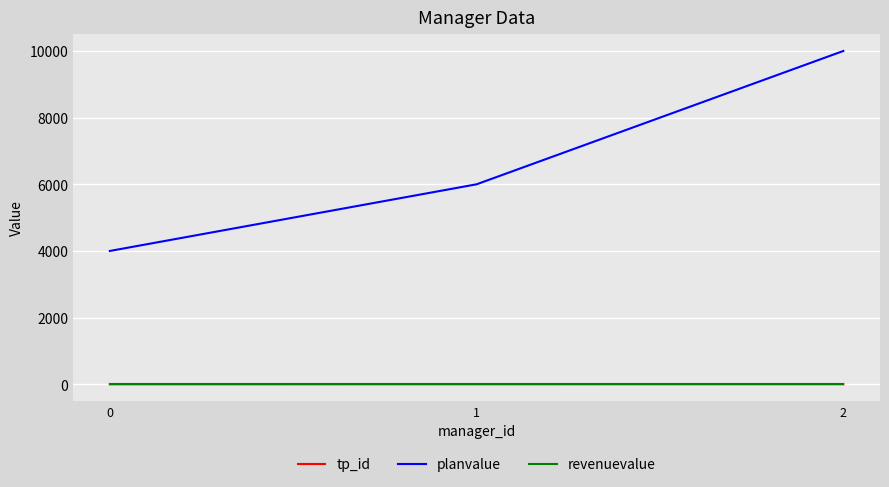

List the labels in order of planvalue value, smallest first.

0, 1, 2